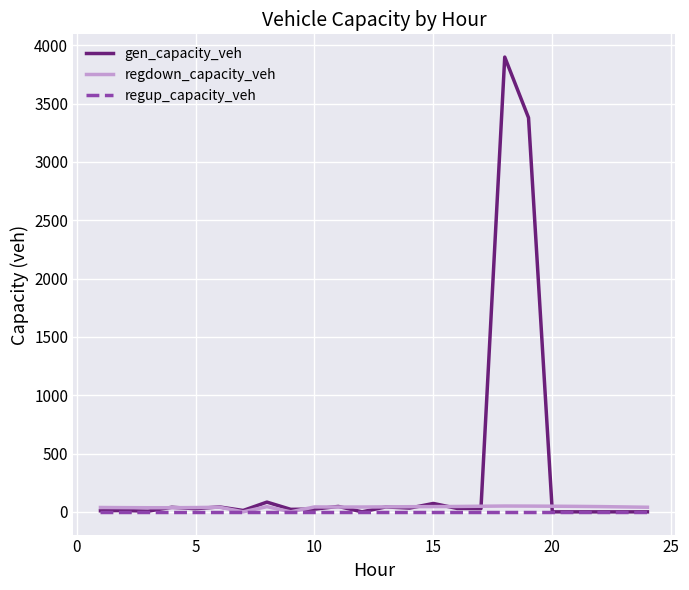

In gen_capacity_veh, how many points are higher than both neighbors (excluding endpoints)?

8